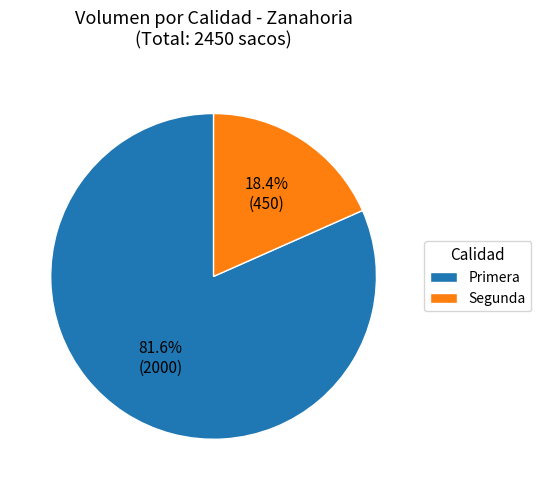

What is the majority slice?

Primera